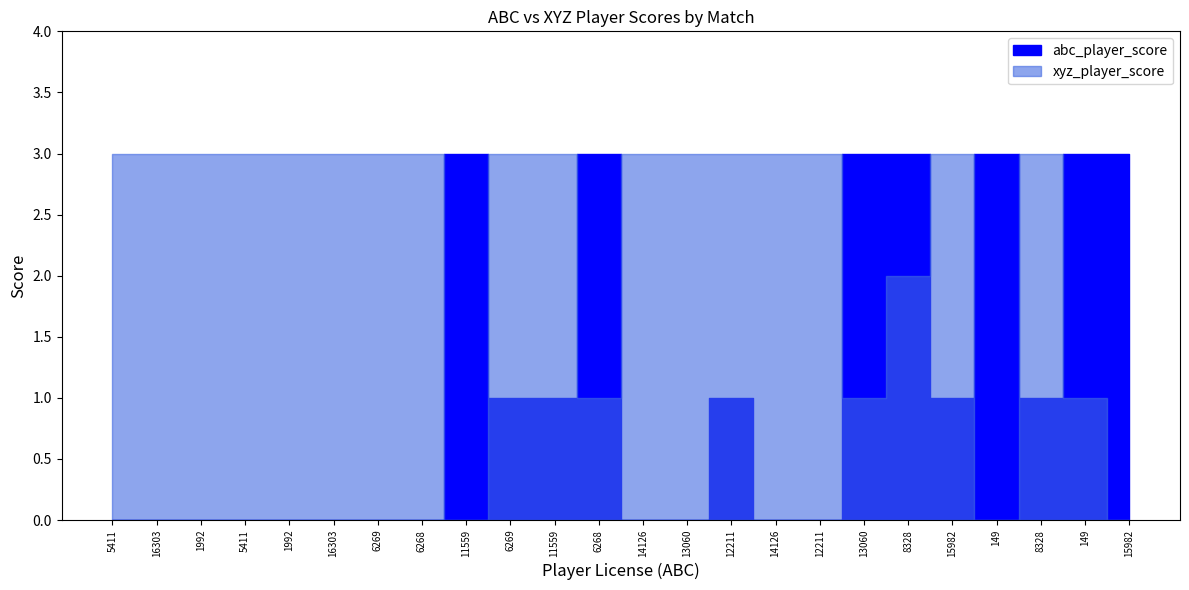

Rank the series by their maximum value, from lowest to highest.

abc_player_score, xyz_player_score